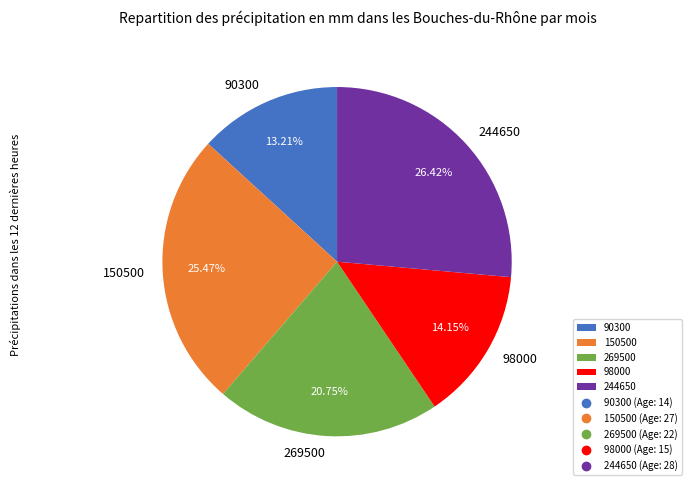

True or false: 269500 accounts for 21% of the total.

True